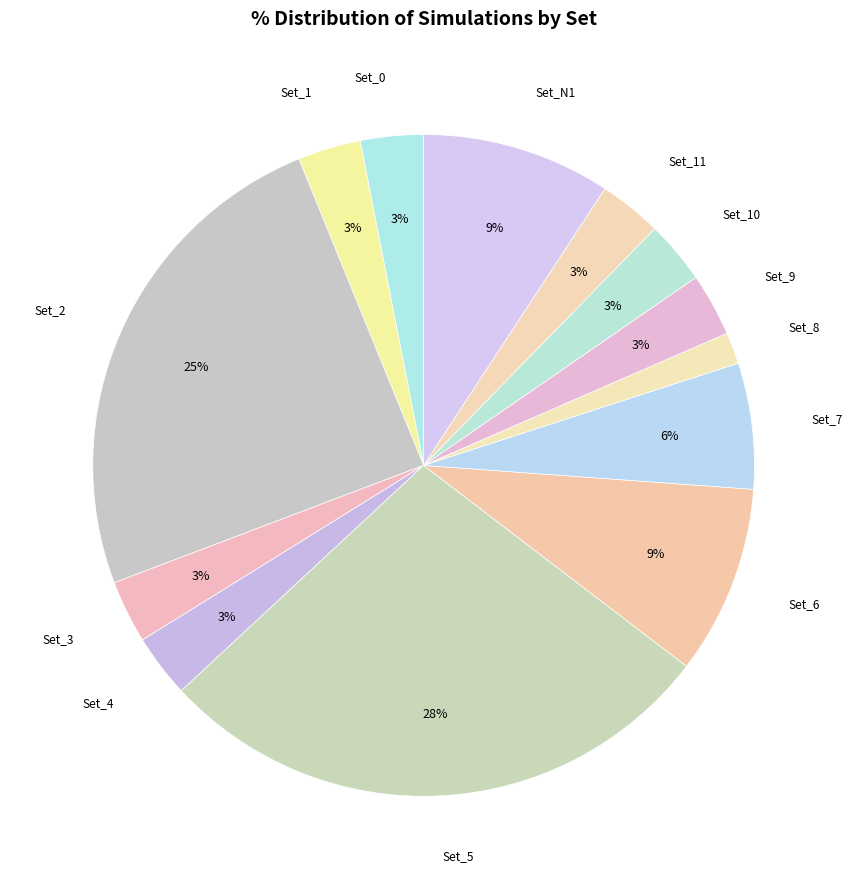

True or false: Set_0 accounts for 3% of the total.

True